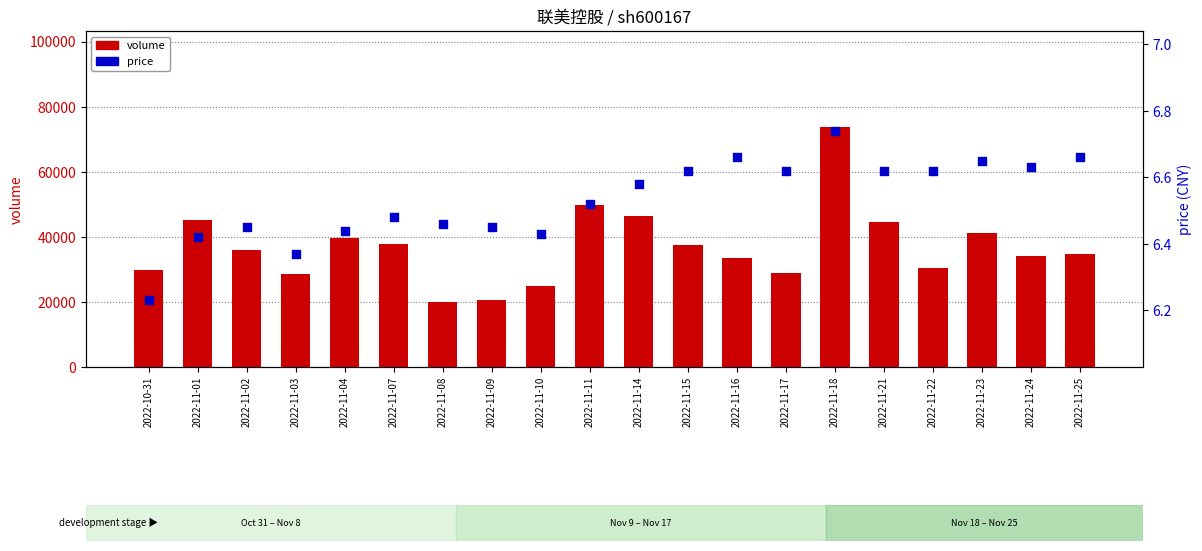

What is the total value across all series at 2022-11-22?

30541.6